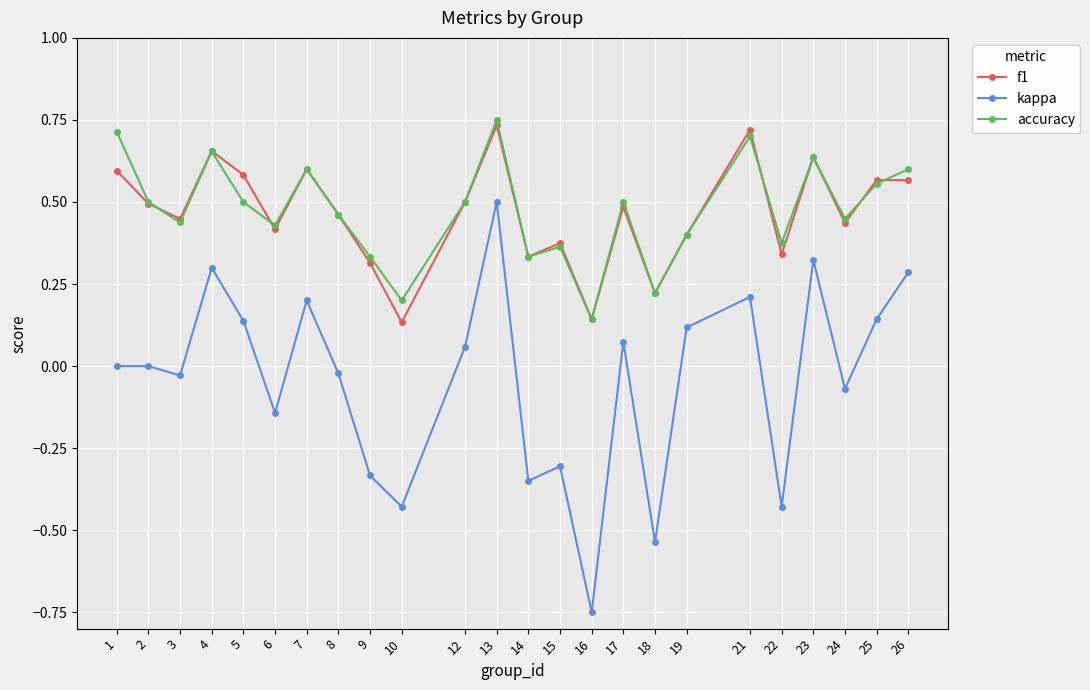

Which series has the widest spread of values?

kappa